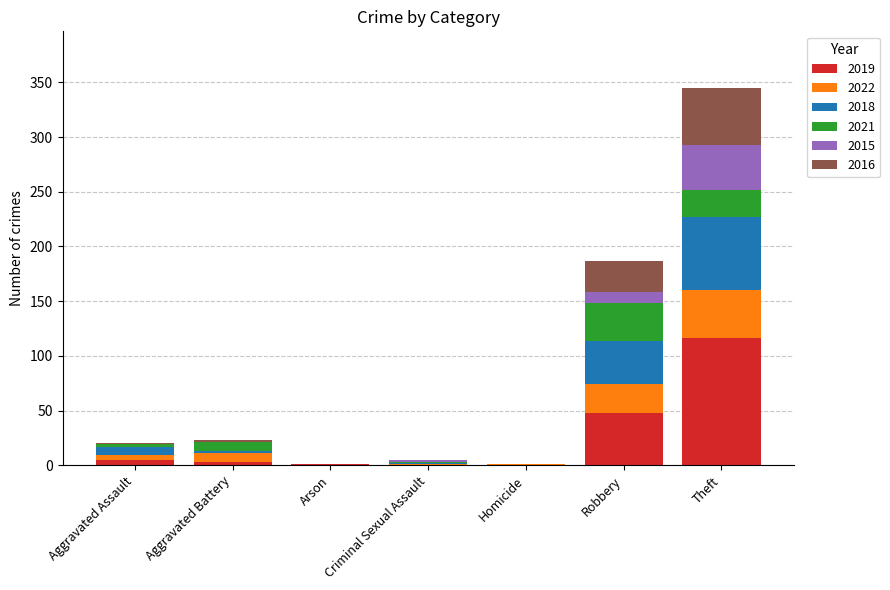

True or false: 2019 has a value of 0 at Homicide.

True